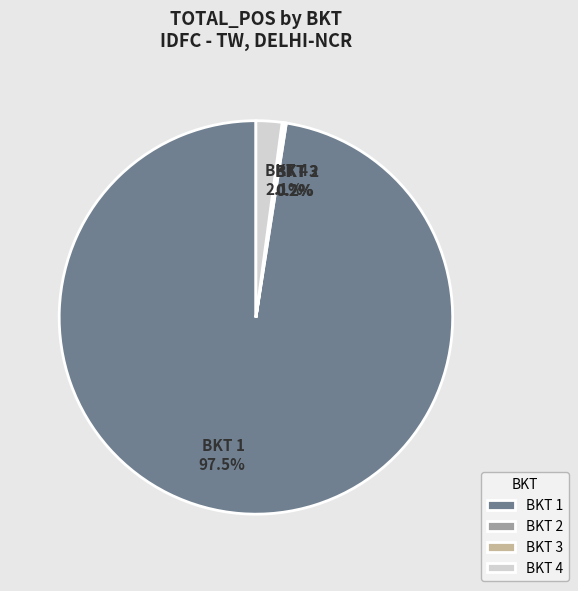

Which slice is the largest?

BKT 1